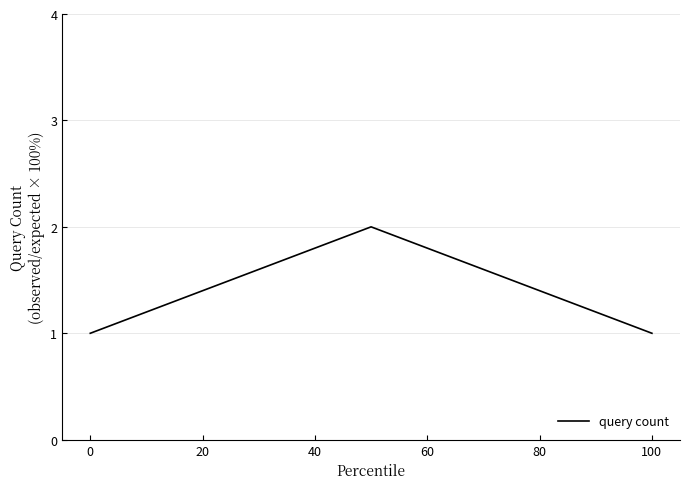

What is the sum of all values?

4